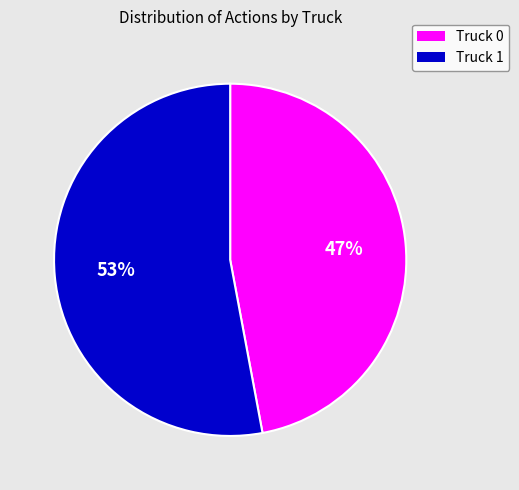

Is there any slice that represents more than half of the pie?

Yes